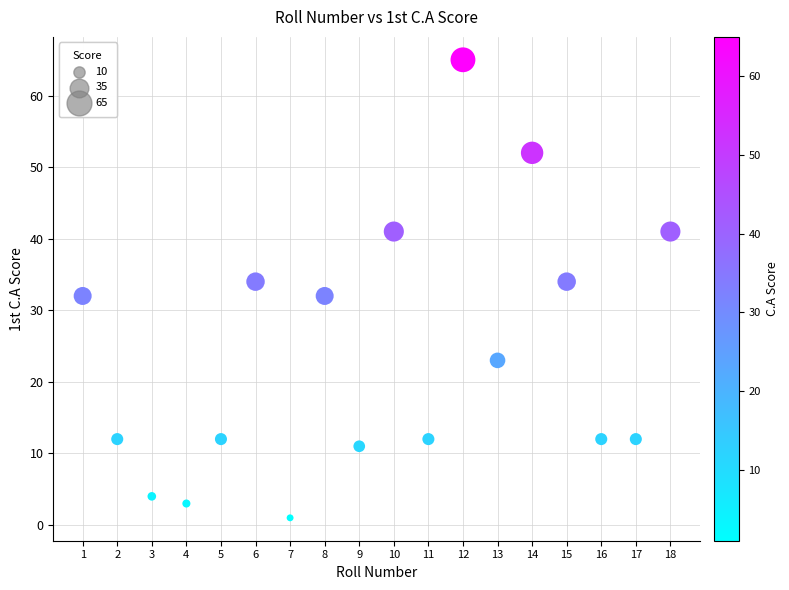

What is the range of Y values (max minus min)?

64